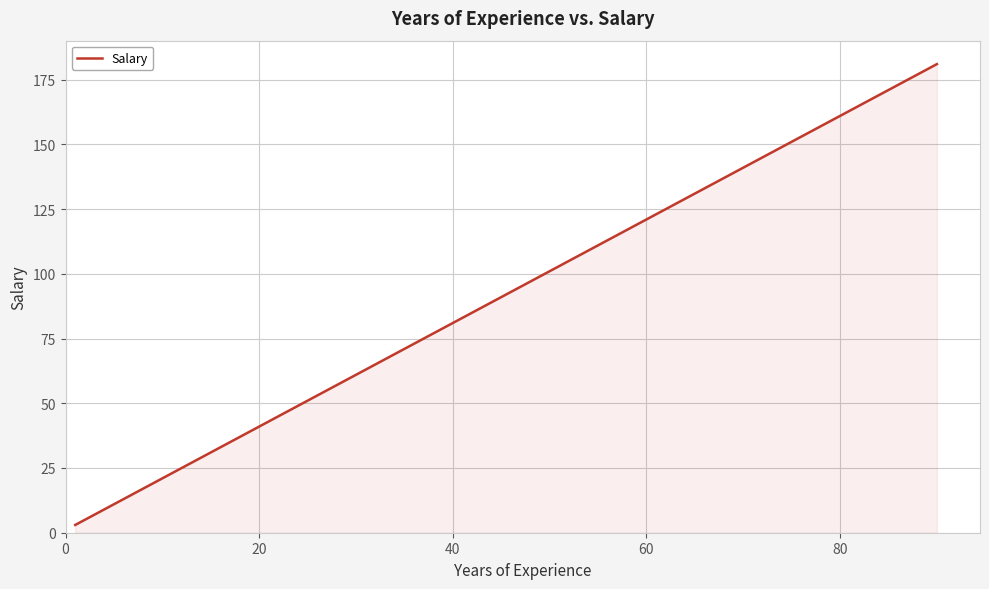

True or false: the data shows 116 at 17.

False